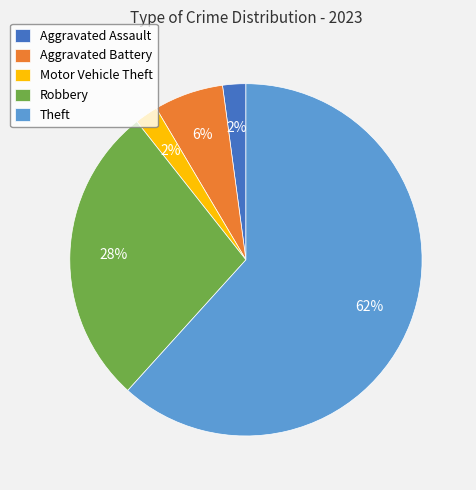

Count the number of slices in the pie.

5